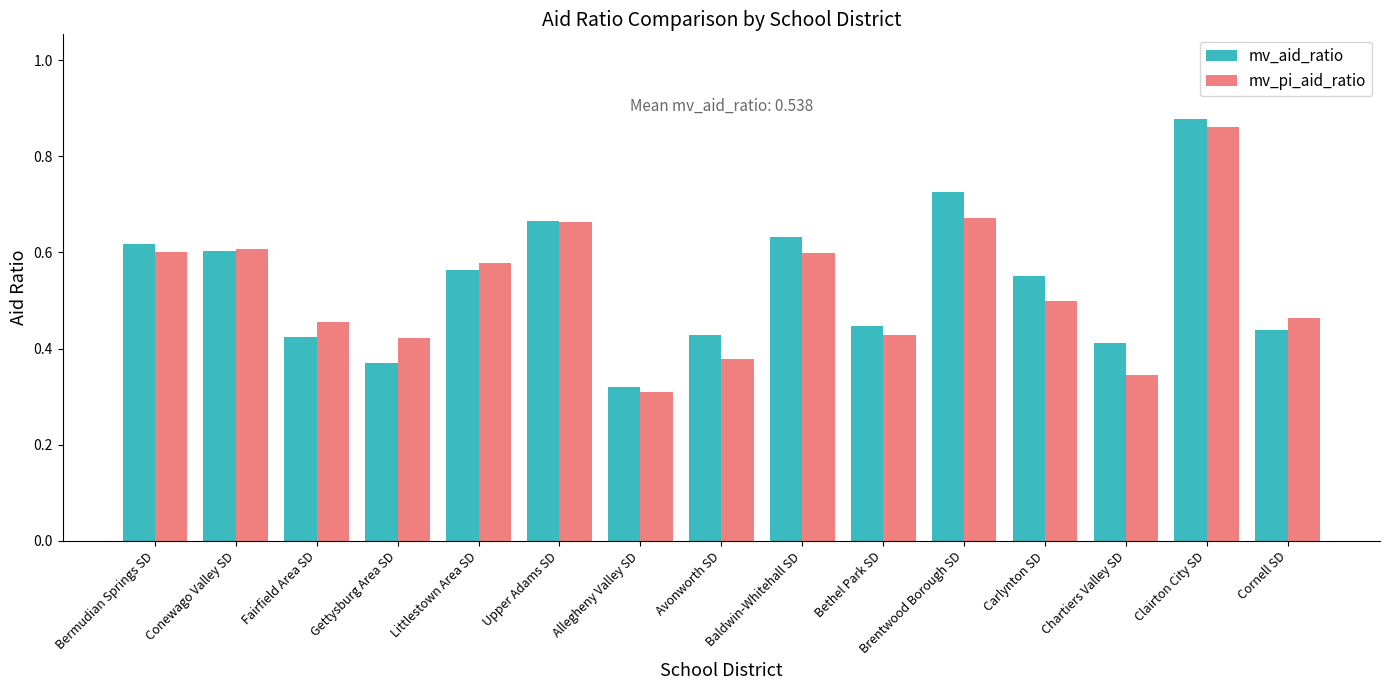

What position from the left is Brentwood Borough SD?

11